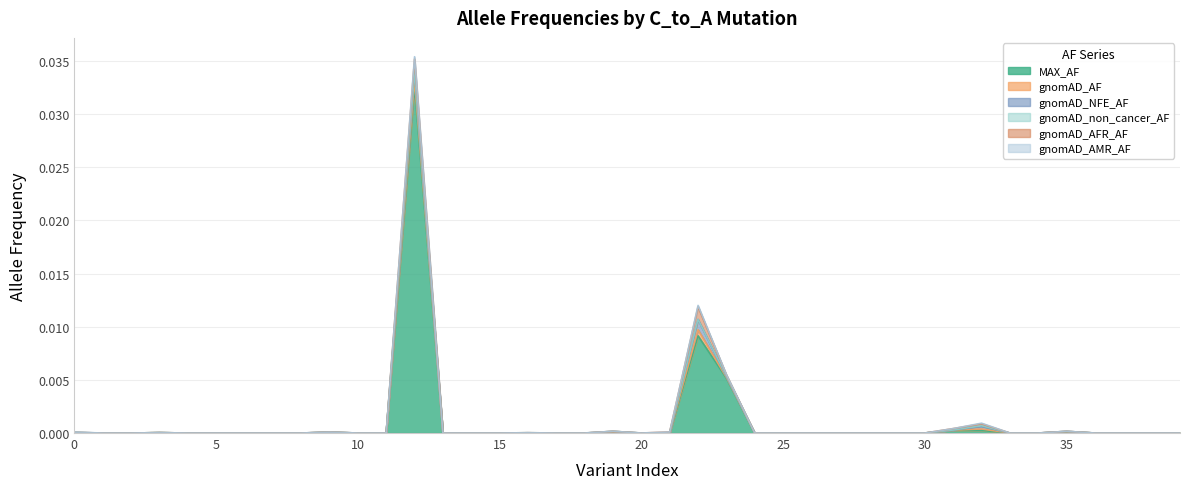

Rank the series at 5 from lowest to highest value.

MAX_AF, gnomAD_AF, gnomAD_NFE_AF, gnomAD_non_cancer_AF, gnomAD_AFR_AF, gnomAD_AMR_AF